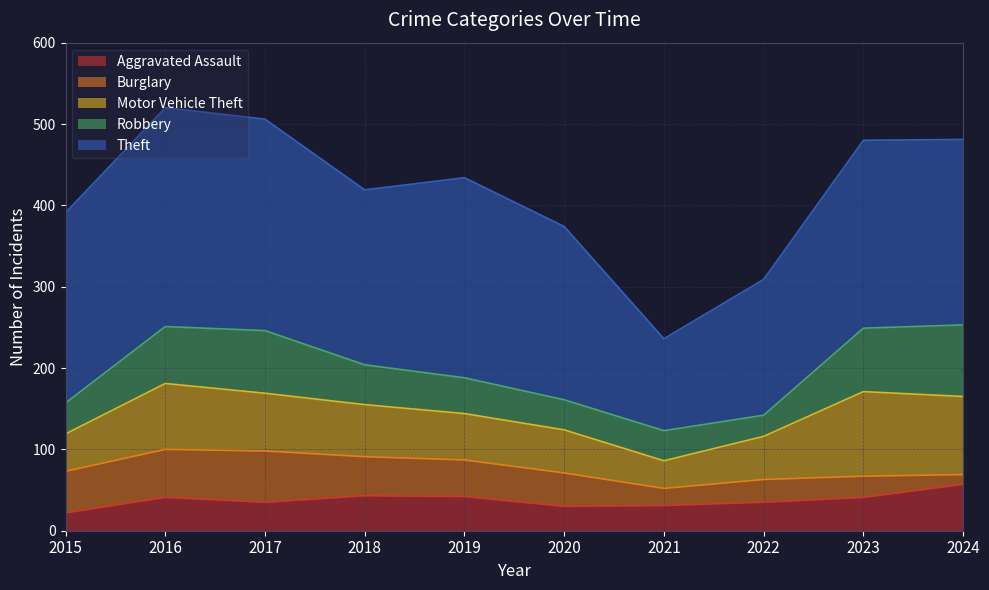

True or false: Robbery has more than 1 points higher than both neighbors.

False